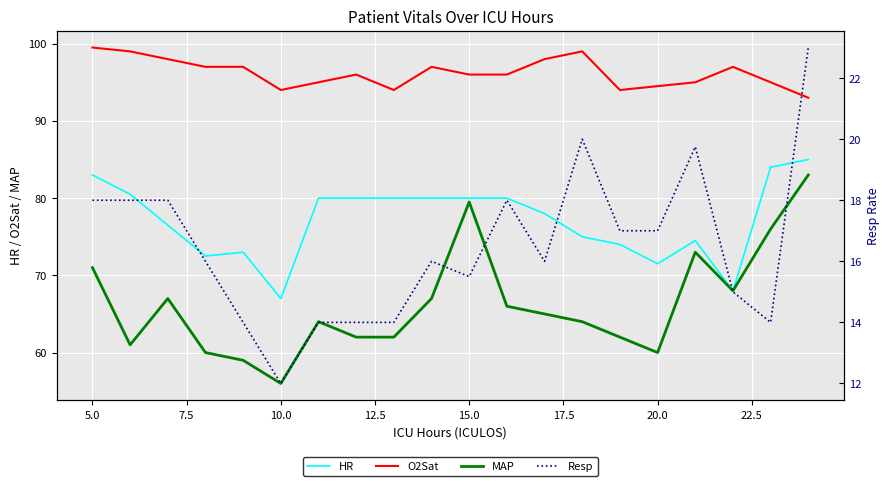

True or false: O2Sat and MAP cross at least once.

False